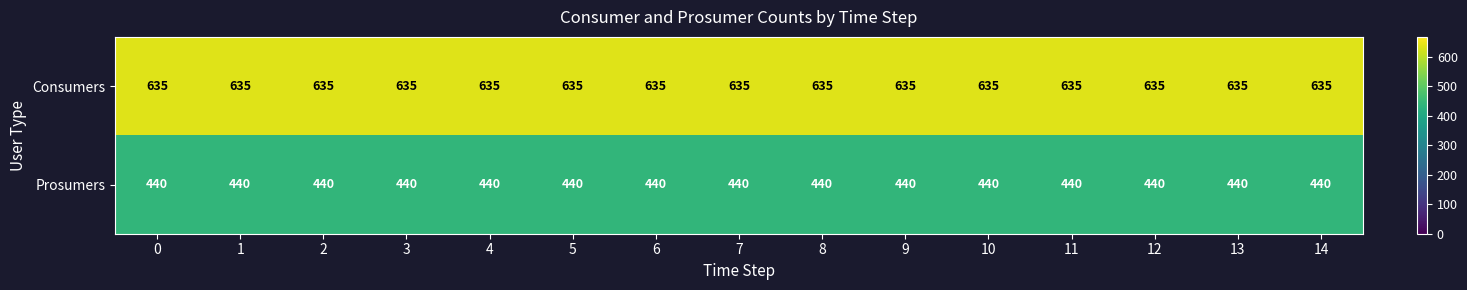

Rank the series by their average value, from lowest to highest.

Prosumers, Consumers